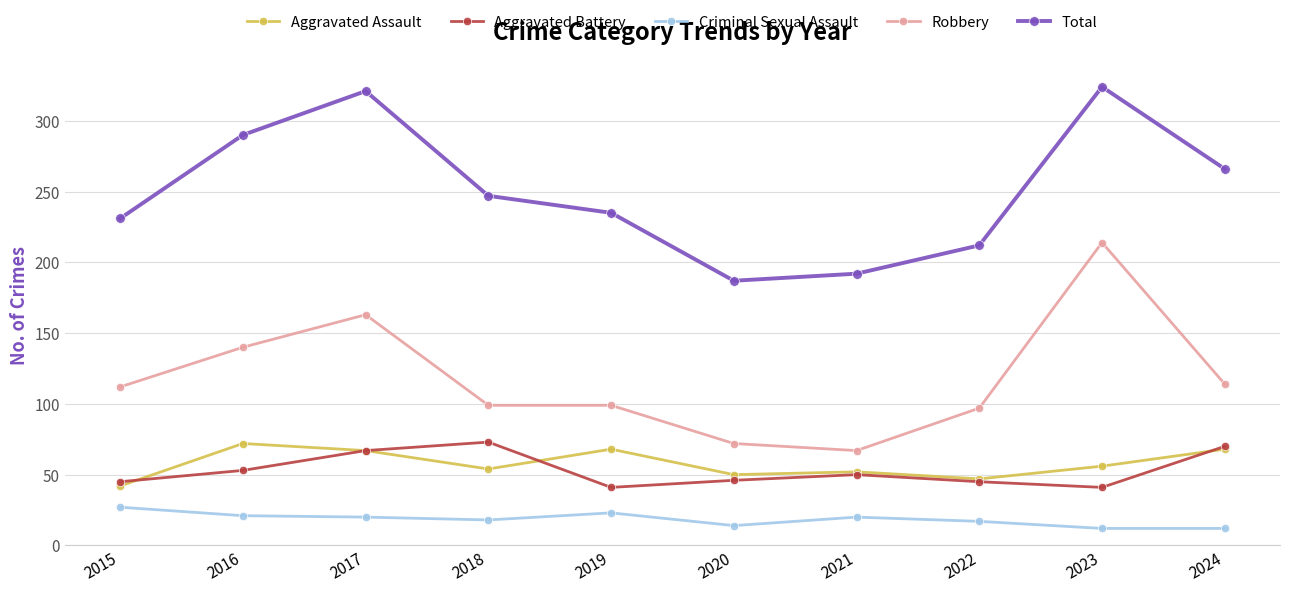

True or false: Robbery and Total cross at least once.

False